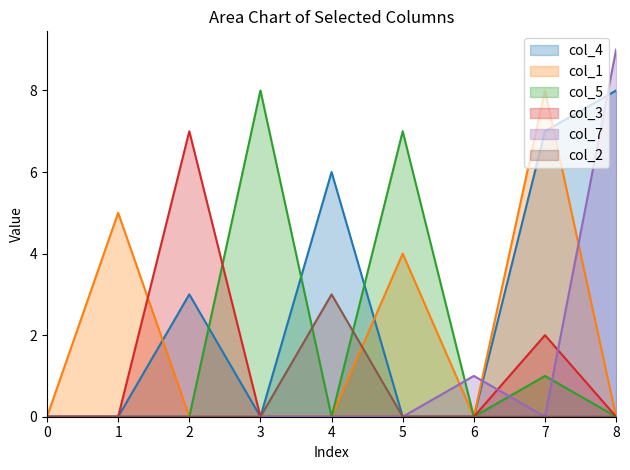

Reading left to right, transcribe all the data shown in this chart.

col_4: 0	0	3	0	6	0	0	7	8
col_1: 0	5	0	0	0	4	0	8	0
col_5: 0	0	0	8	0	7	0	1	0
col_3: 0	0	7	0	0	0	0	2	0
col_7: 0	0	0	0	0	0	1	0	9
col_2: 0	0	0	0	3	0	0	0	0